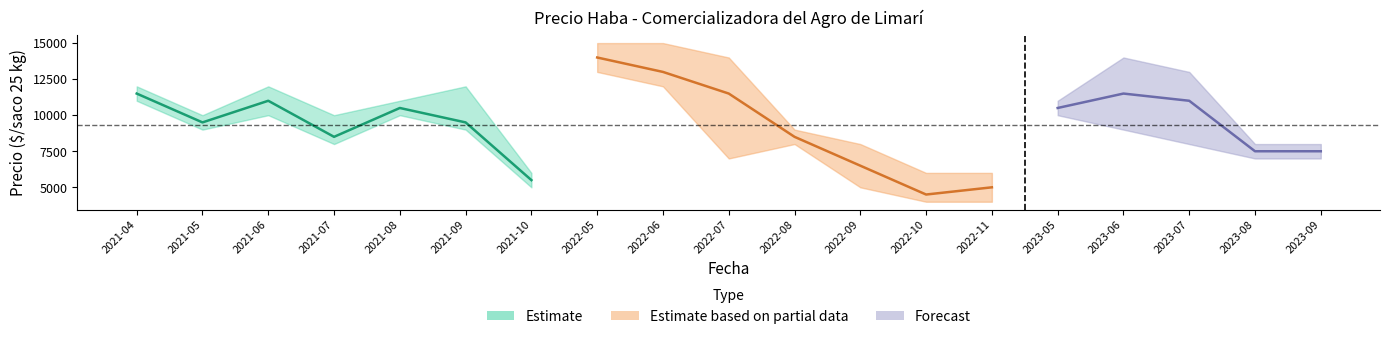

At which label does Precio minimo first exceed 8000?

2021-04